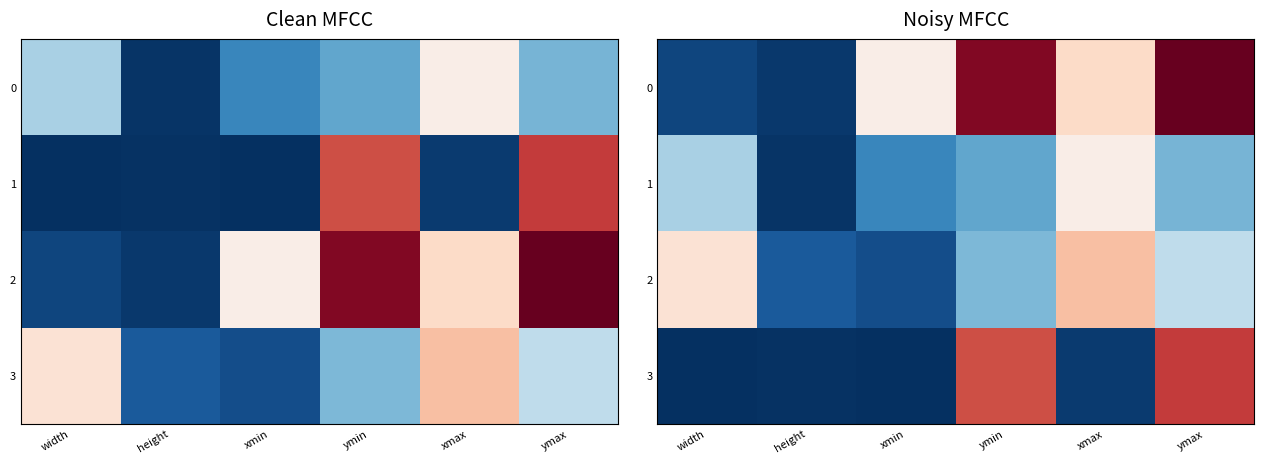

What is the sum of all 1 values?

1332